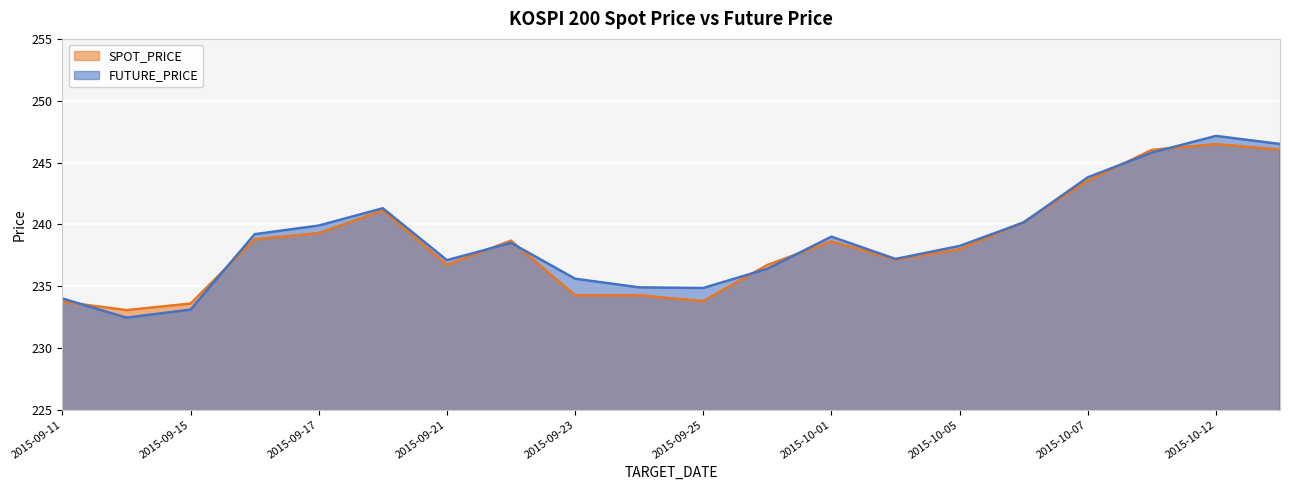

Which series has the widest spread of values?

FUTURE_PRICE